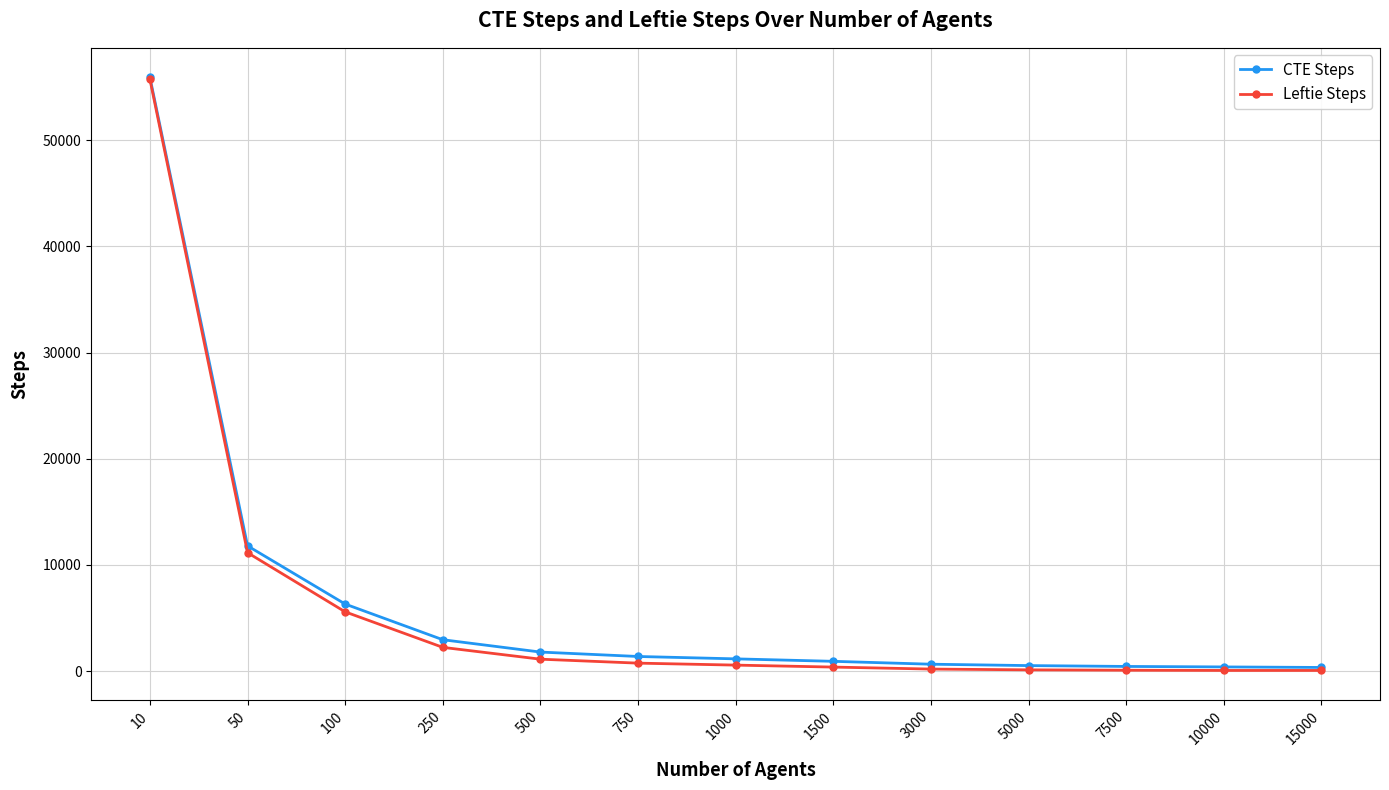

Which series has the widest spread of values?

Leftie Steps